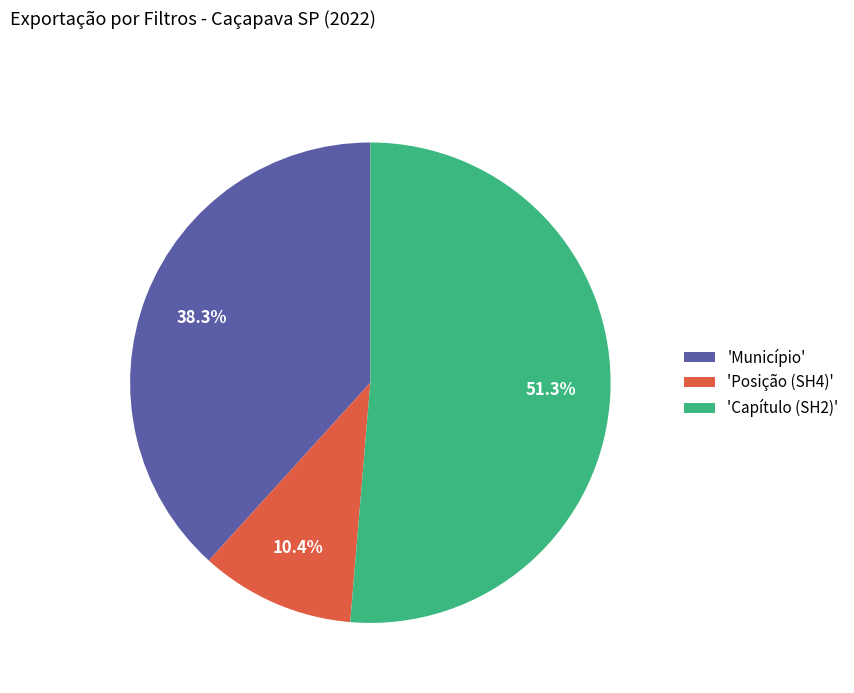

Does 'Posição (SH4)' represent more than half of the total?

No